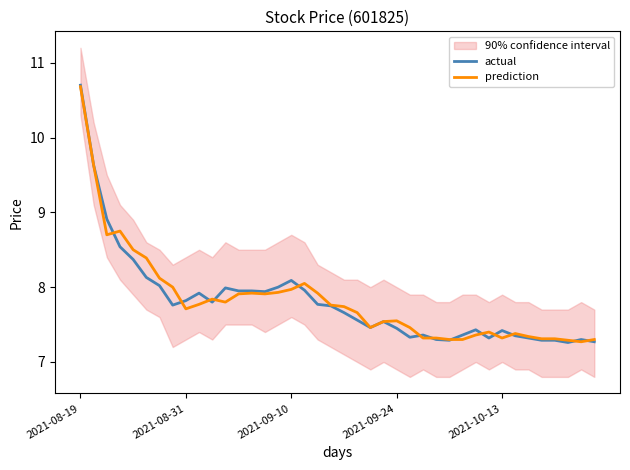

Reading left to right, what are all the values shown in this chart?

actual: 10.7	9.6	8.9	8.5	8.4	8.1	8.0	7.8	7.8	7.9	7.8	8.0	8.0	8.0	7.9	8.0	8.1	8.0	7.8	7.8	7.7	7.6	7.5	7.5	7.5	7.3	7.4	7.3	7.3	7.4	7.4	7.3	7.4	7.3	7.3	7.3	7.3	7.3	7.3	7.3
prediction: 10.7	9.6	8.7	8.8	8.5	8.4	8.1	8.0	7.7	7.8	7.8	7.8	7.9	7.9	7.9	7.9	8.0	8.1	7.9	7.8	7.7	7.7	7.5	7.5	7.5	7.5	7.3	7.3	7.3	7.3	7.4	7.4	7.3	7.4	7.3	7.3	7.3	7.3	7.3	7.3